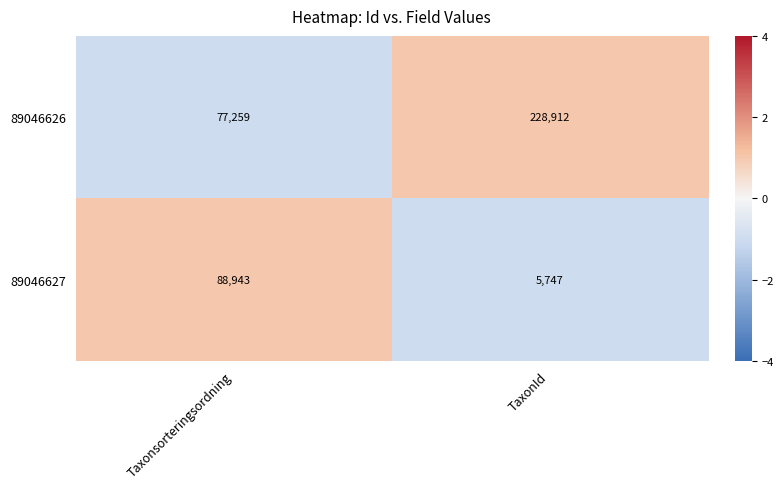

Is it true that 89046627 equals 24689 at Taxonsorteringsordning?

False